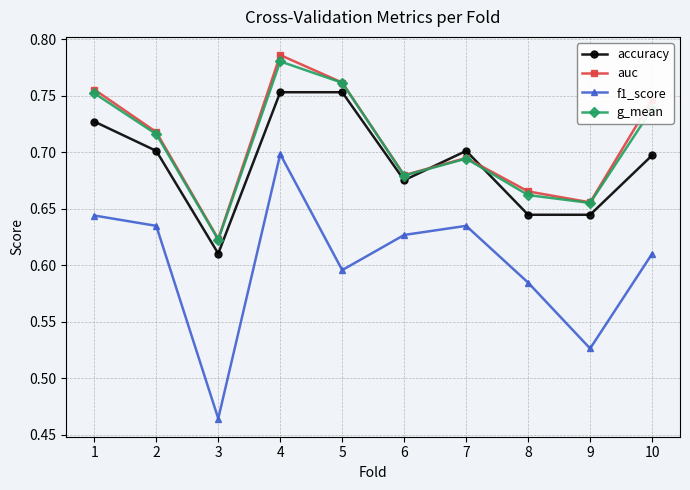

True or false: auc and accuracy intersect in this chart.

True